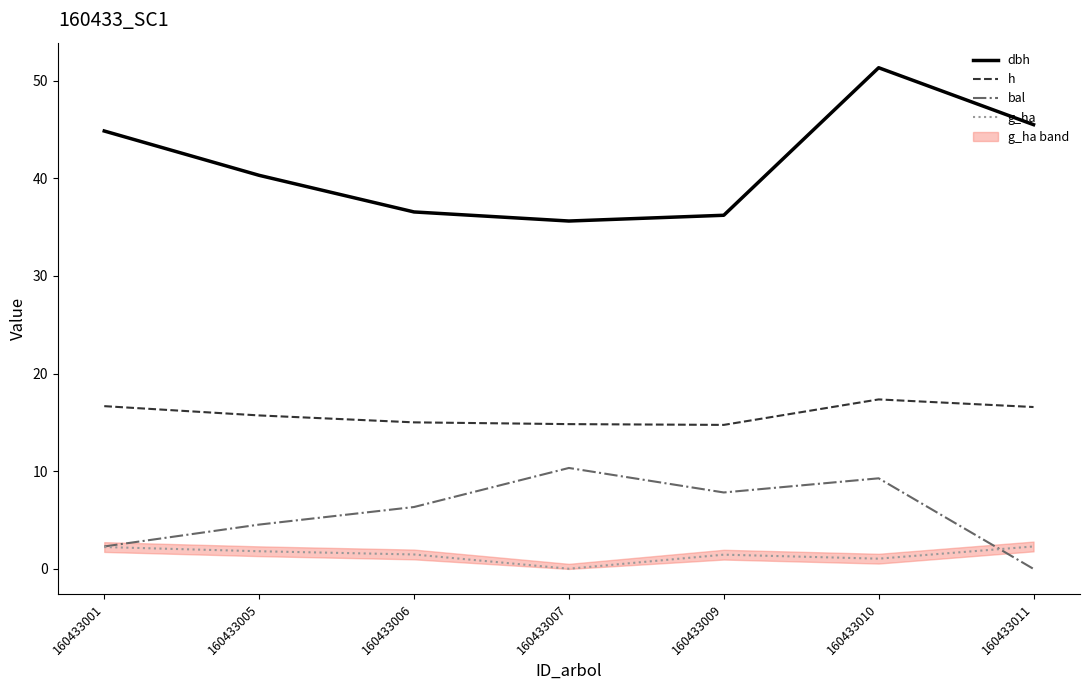

In g_ha, how many points are higher than both neighbors (excluding endpoints)?

1